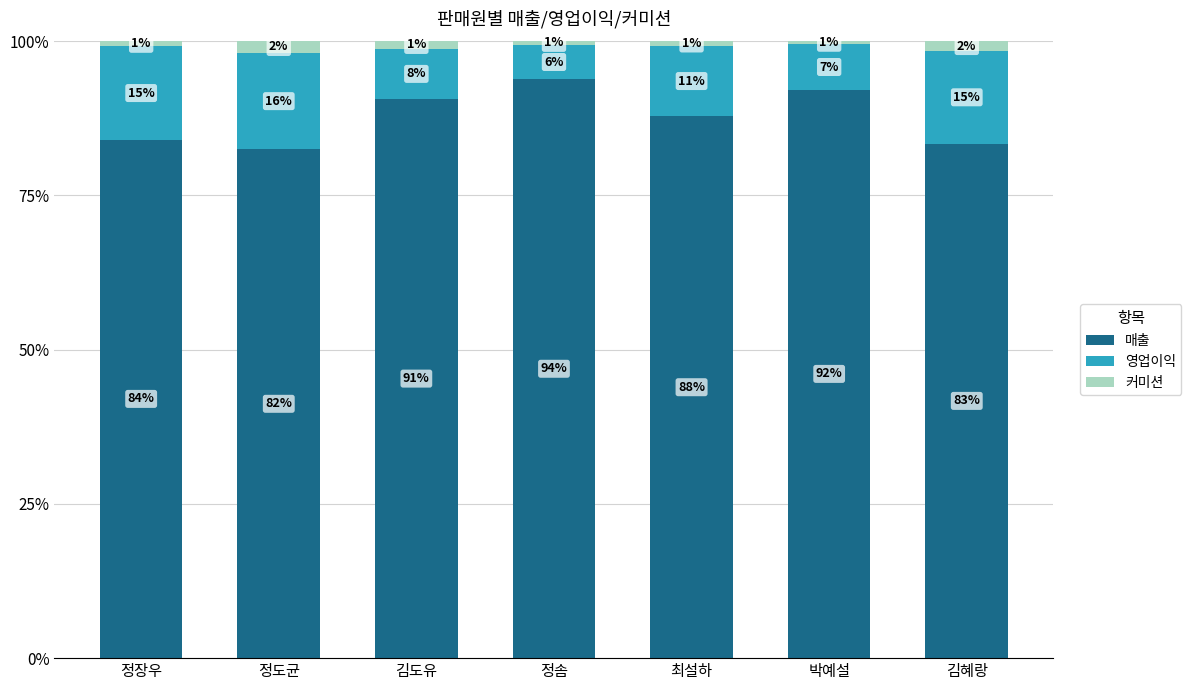

How many bars are there in total?

7